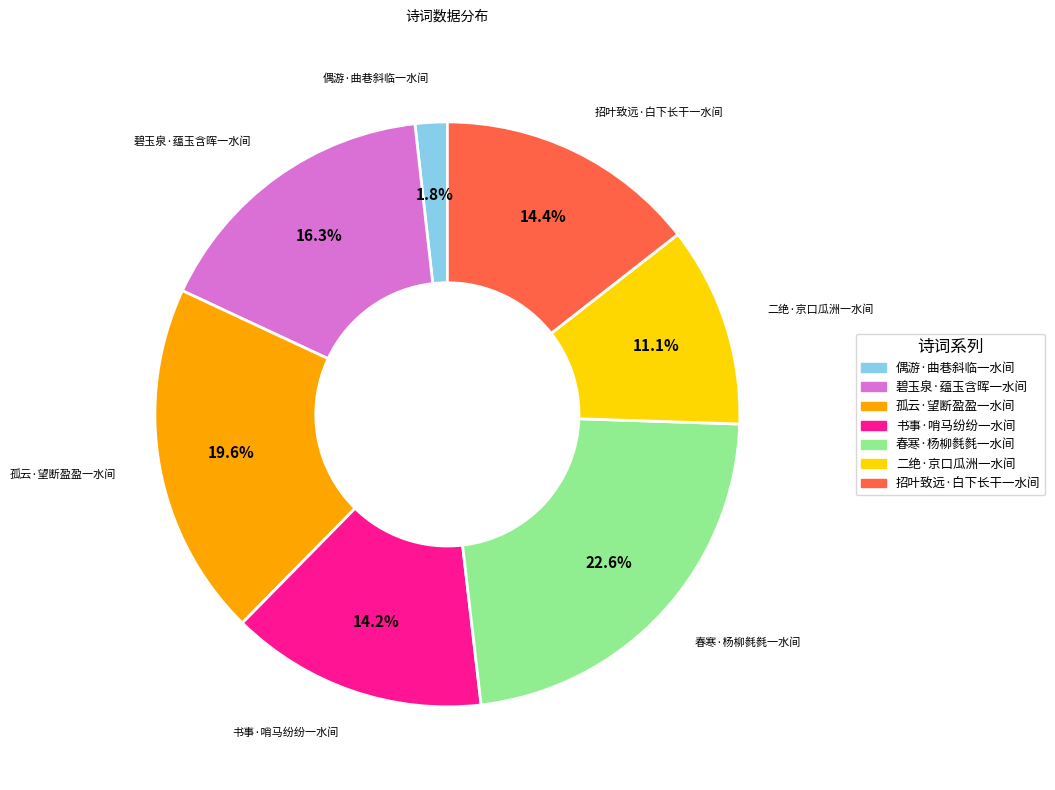

What is the smallest slice in the pie chart?

偶游·曲巷斜临一水间